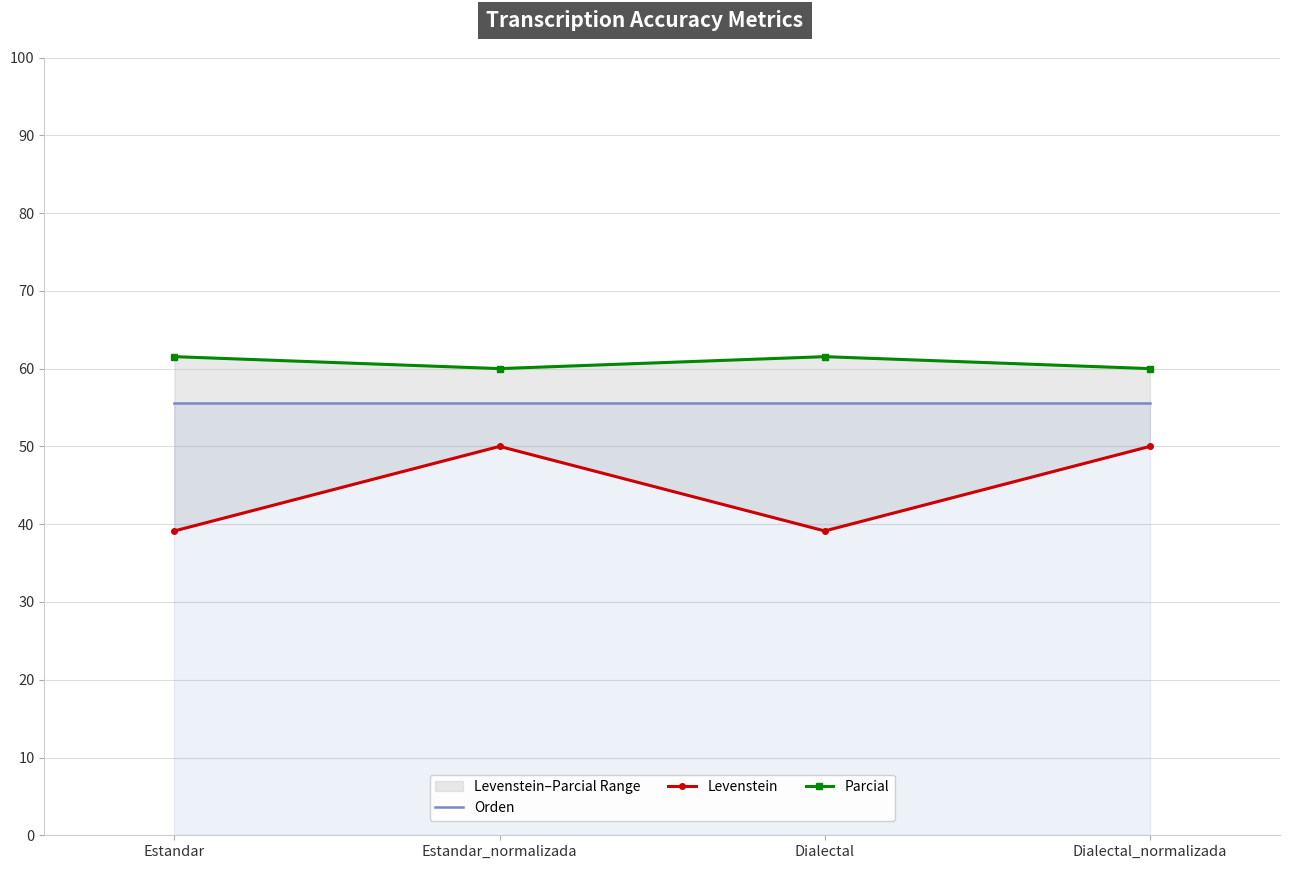

The value of Levenstein at Estandar_normalizada is 79.8. True or false?

False